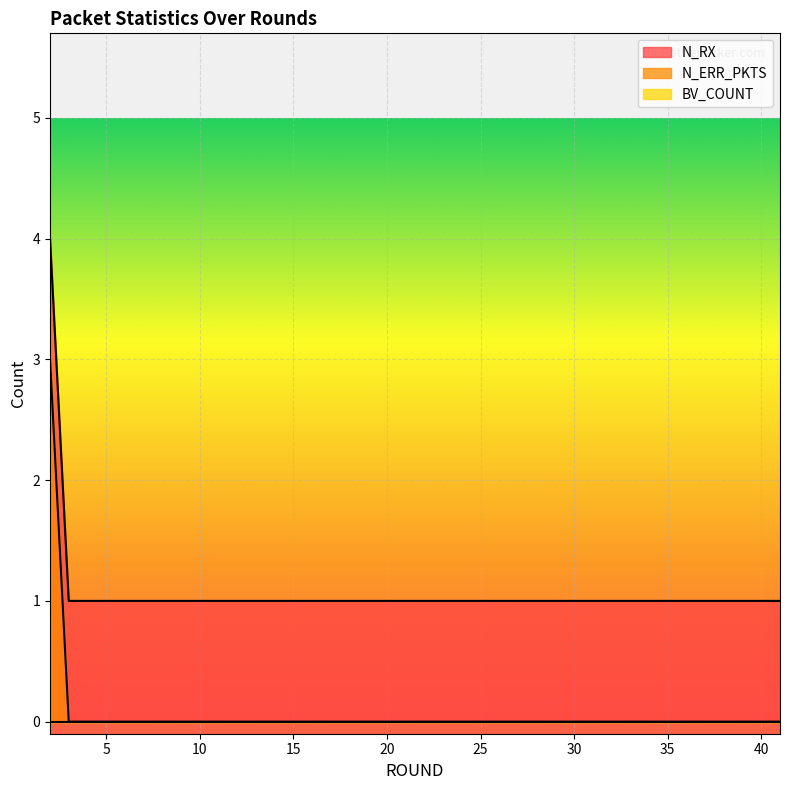

What is the value of the N_RX point at the 11th from the left?

1